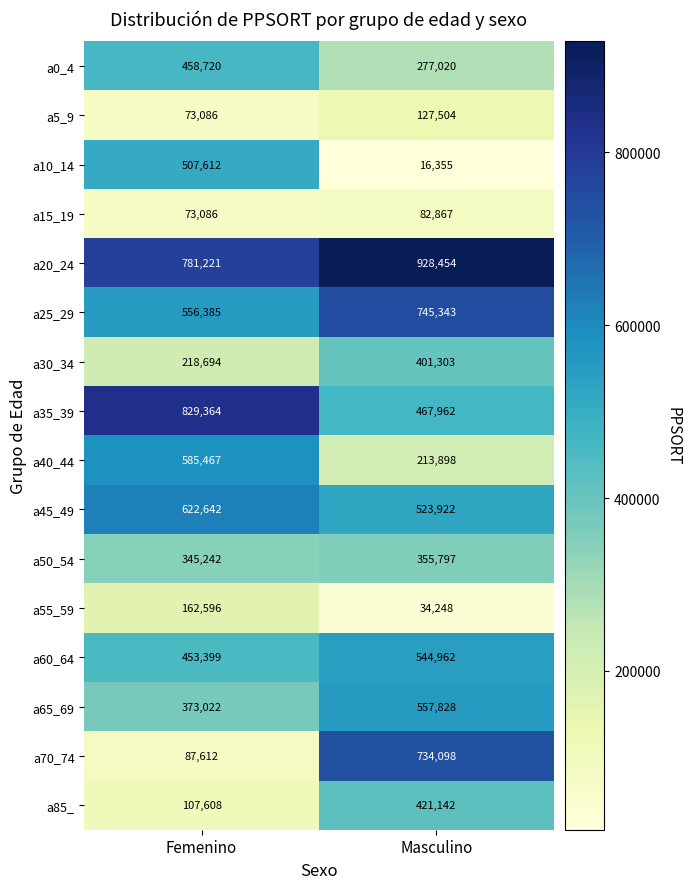

Which series has the largest total across all categories?

a20_24